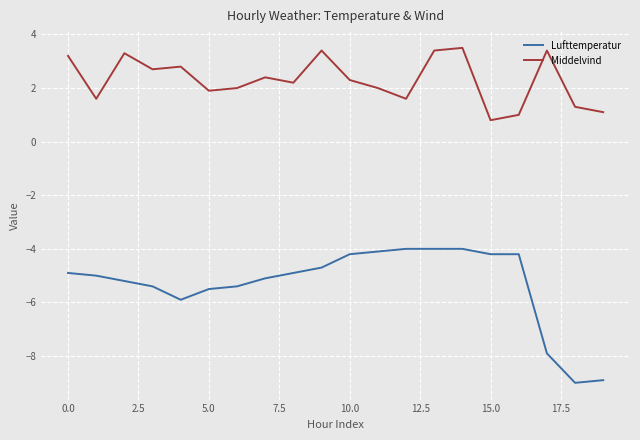

True or false: Middelvind and Lufttemperatur cross at least once.

False